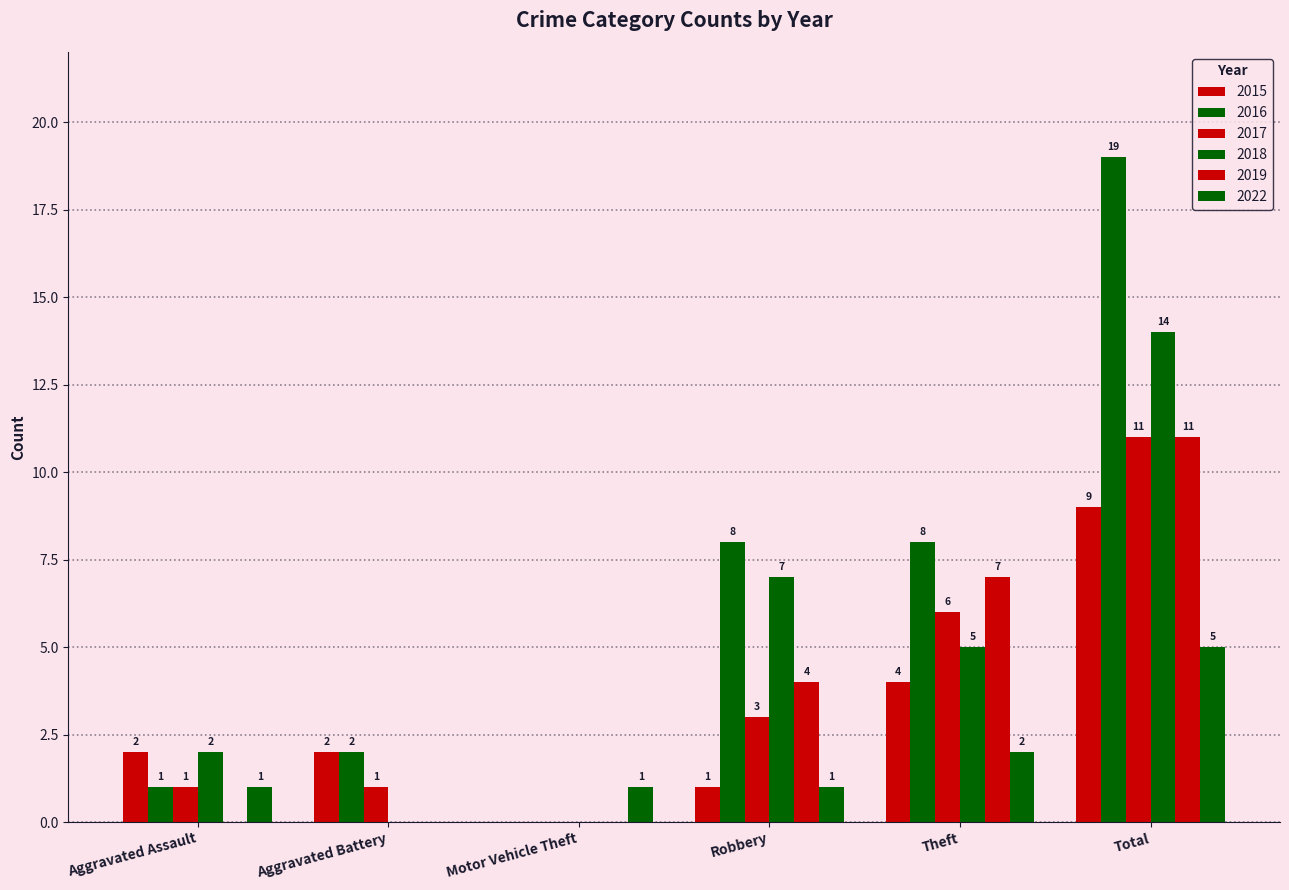

Count the number of data series in this chart.

6